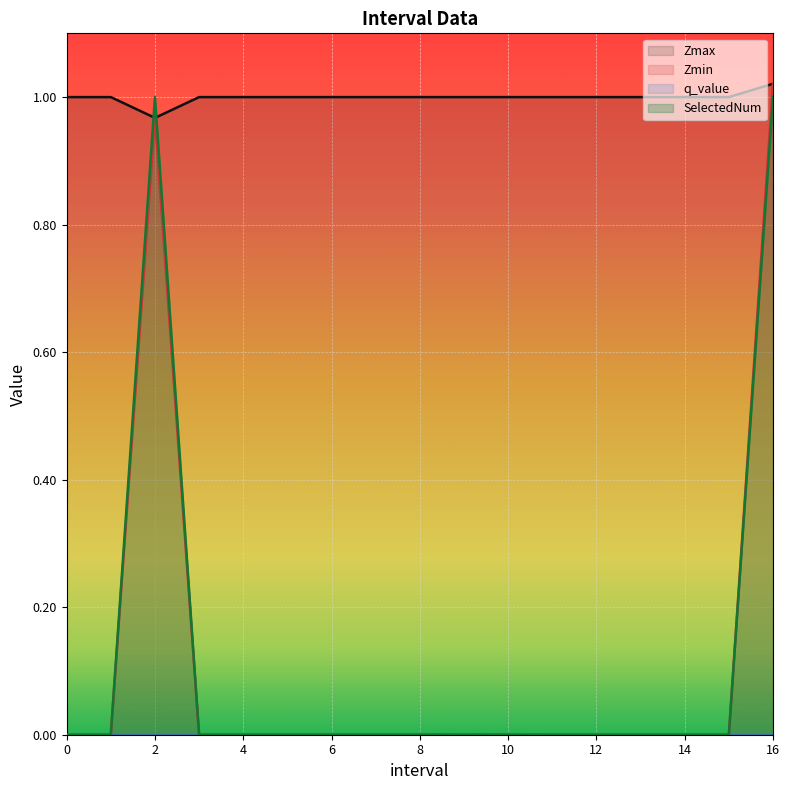

True or false: Zmin and SelectedNum intersect in this chart.

False